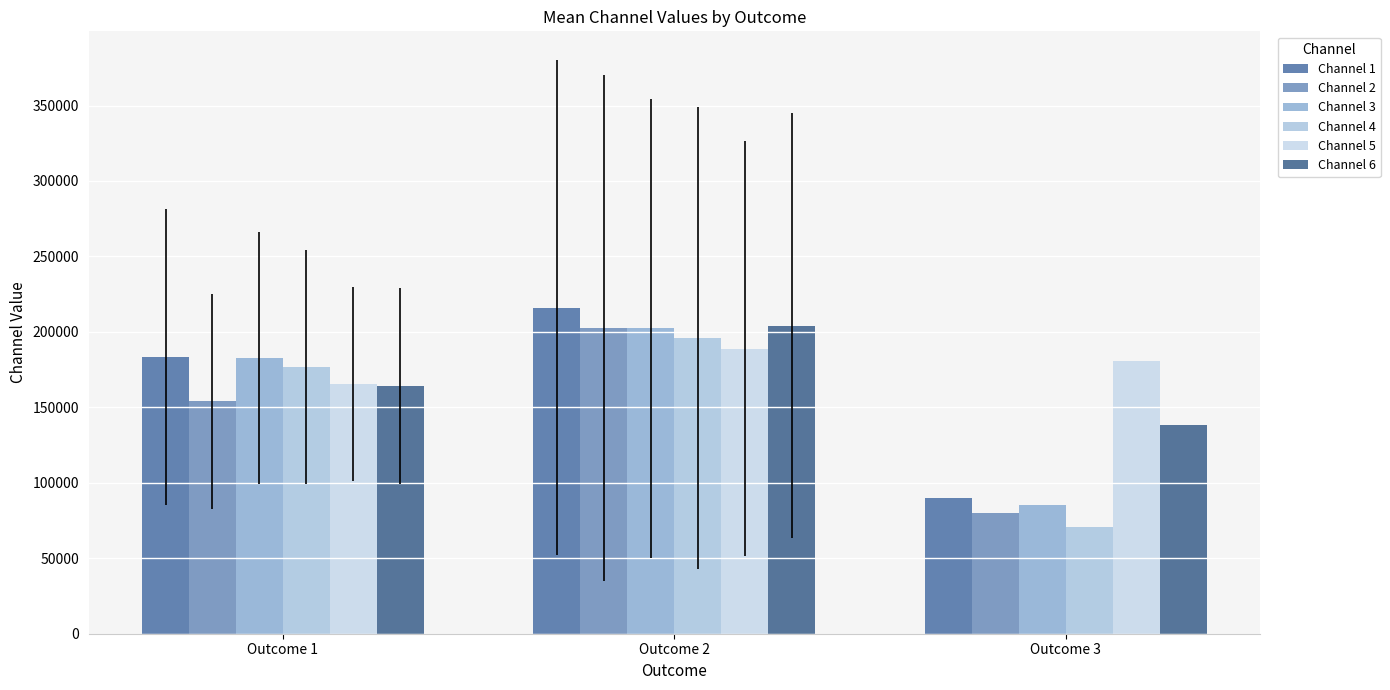

Between Outcome 1 and Outcome 2, which is larger?

Outcome 2